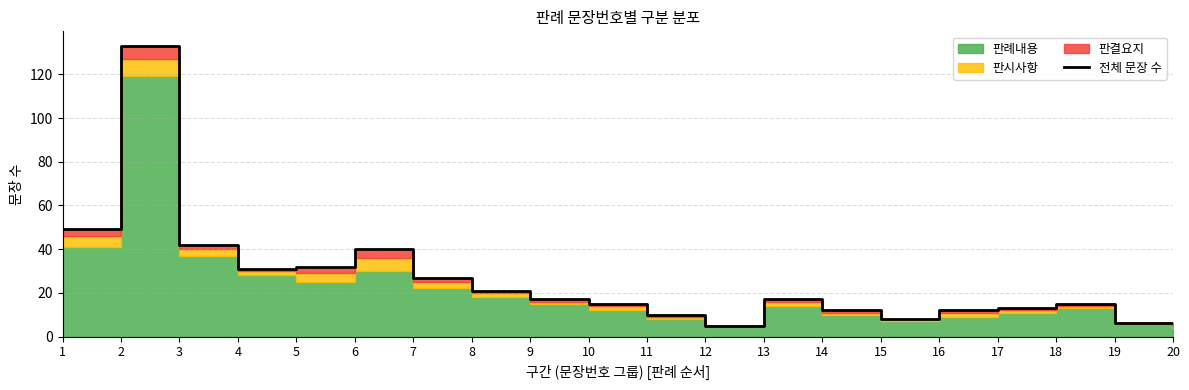

Which label corresponds to the largest value in the chart?

2